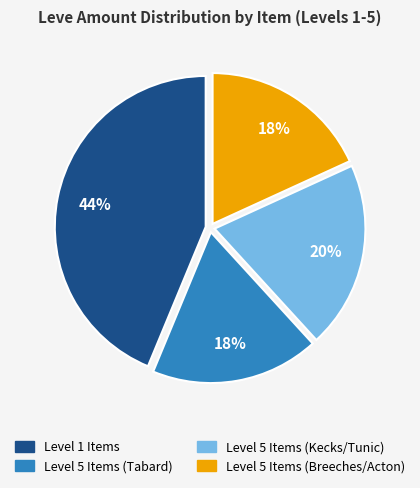

Is there any slice that represents more than half of the pie?

No